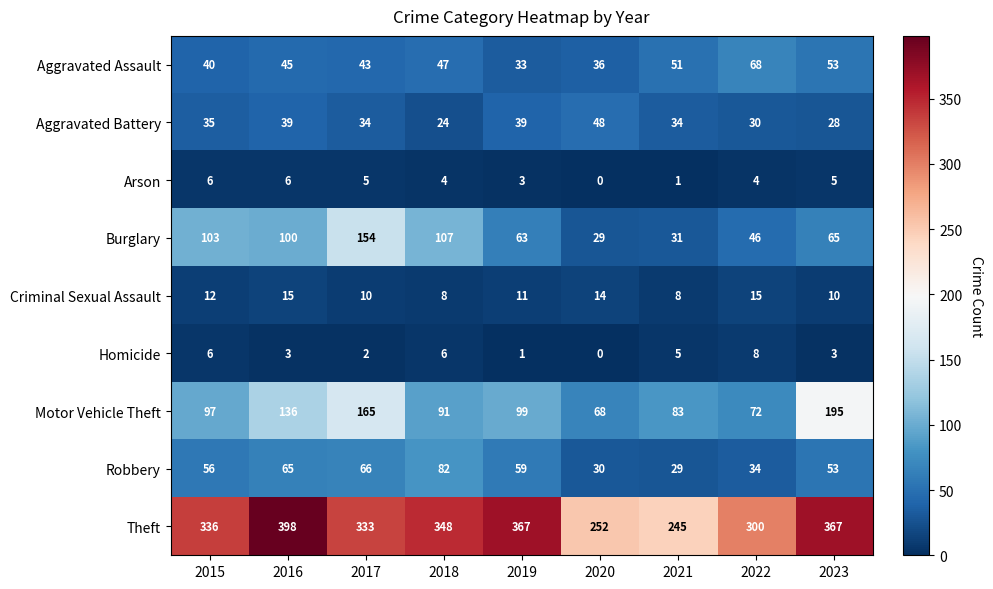

What is the difference between the highest and lowest values at 2017?

331